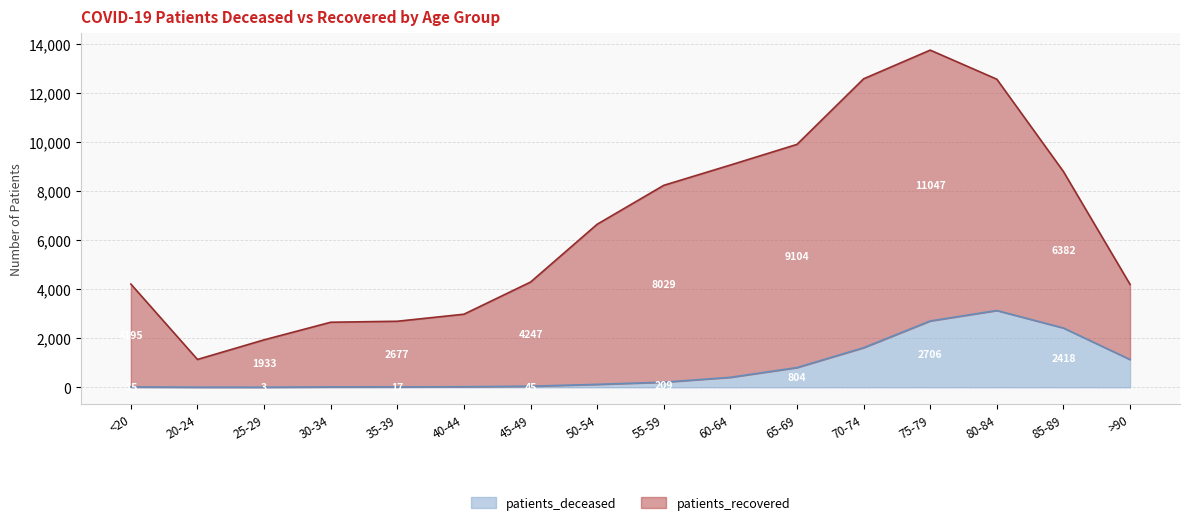

At which label does patients_deceased first exceed 209?

60-64